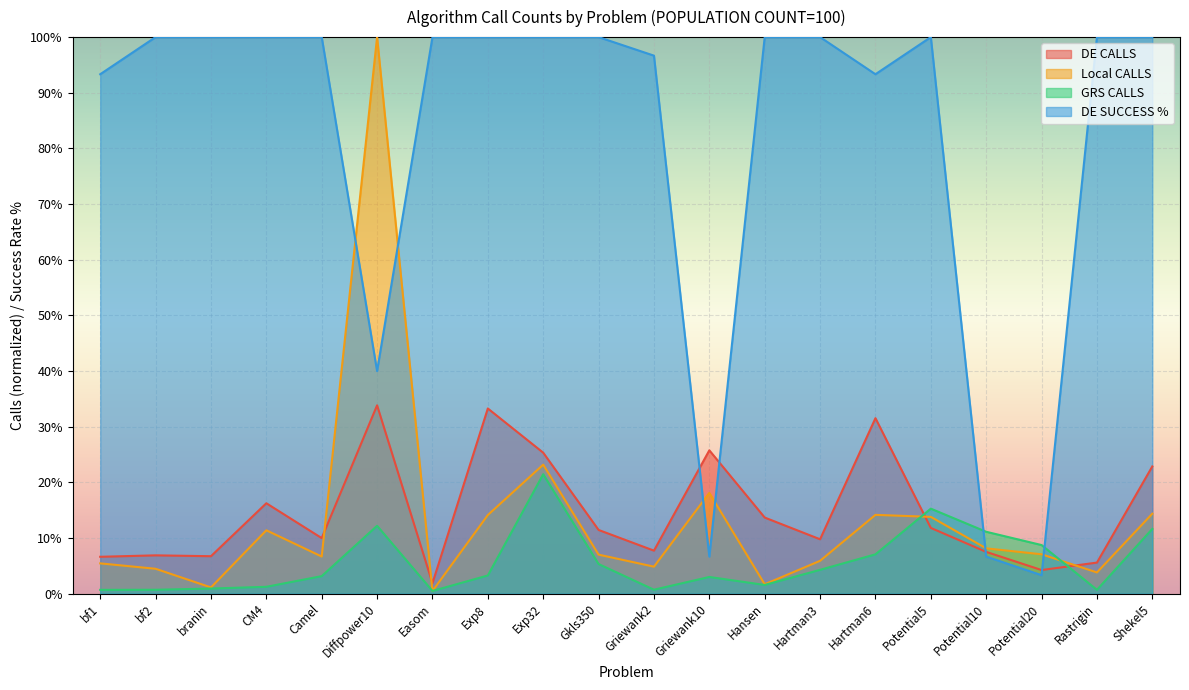

True or false: DE CALLS has more than 2 interior local peaks.

True